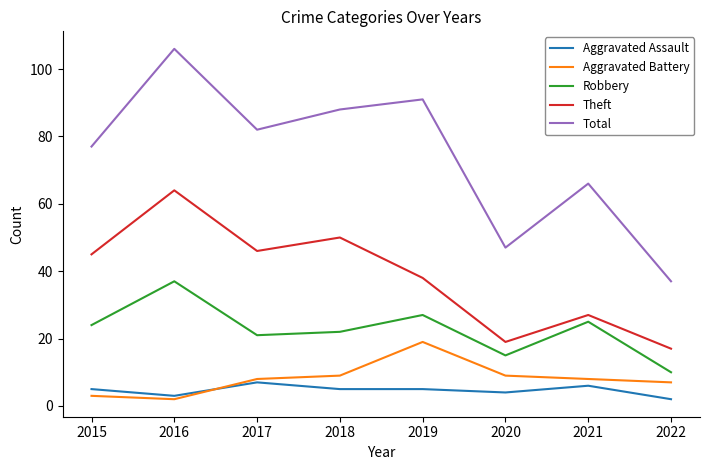

What is the difference between the maximum and minimum values in the Aggravated Assault series?

5